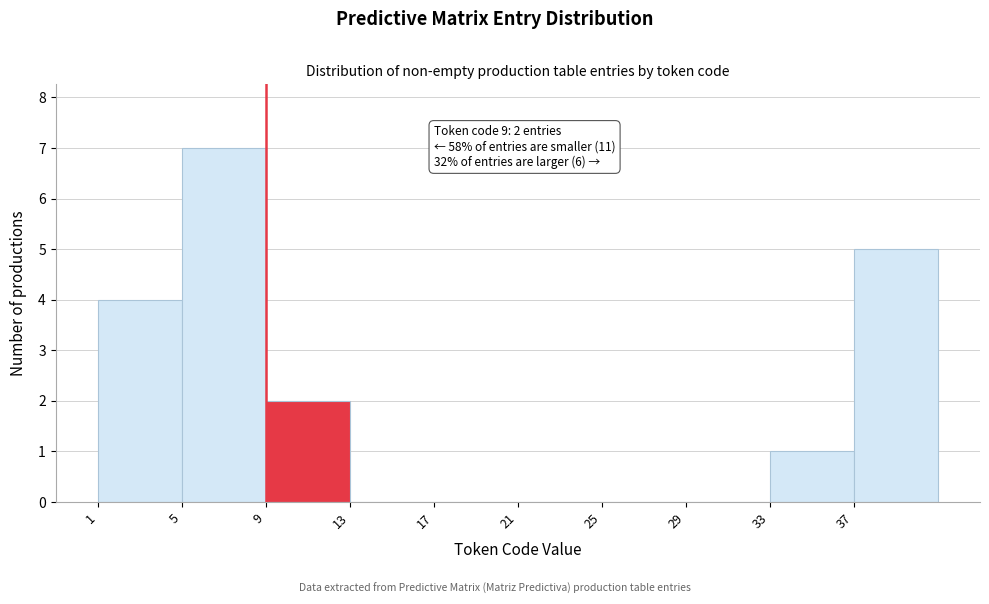

Which range on the x-axis has the tallest bar?

5 to 9